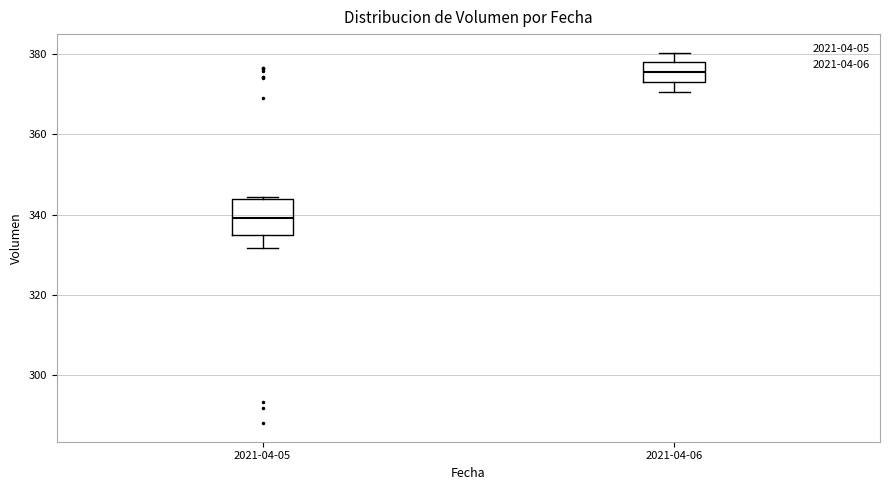

Which box's median line is the lowest?

2021-04-05